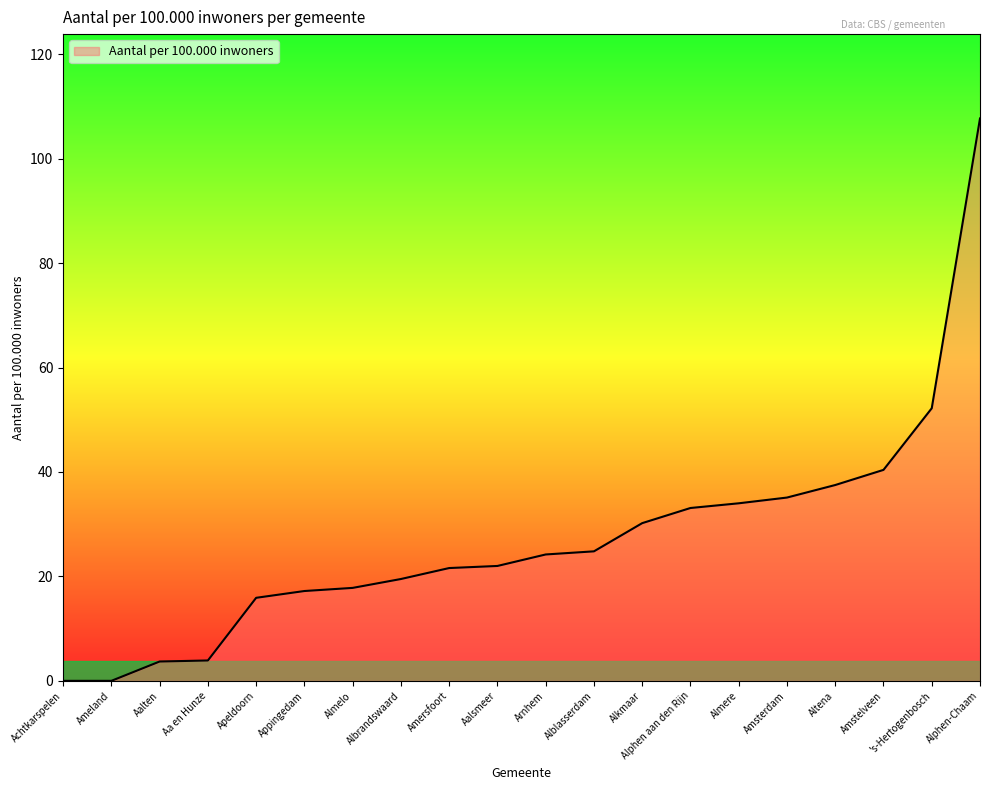

Read the value at Arnhem.

24.2